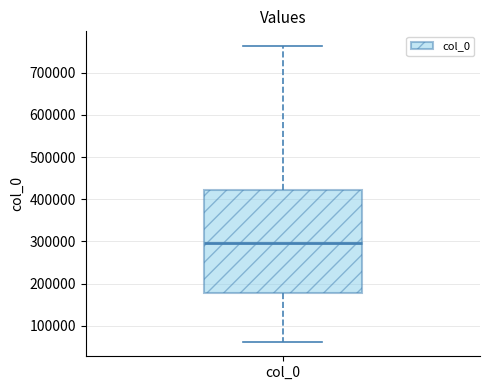

Transcribe this box plot: give where the median line is, the range the box spans, and where the two whiskers end, as read against the y-axis. The values are not printed on the chart, so give them approximately, as read against the axis.

median 300000, box 180000 to 420000, whiskers 60000 to 760000